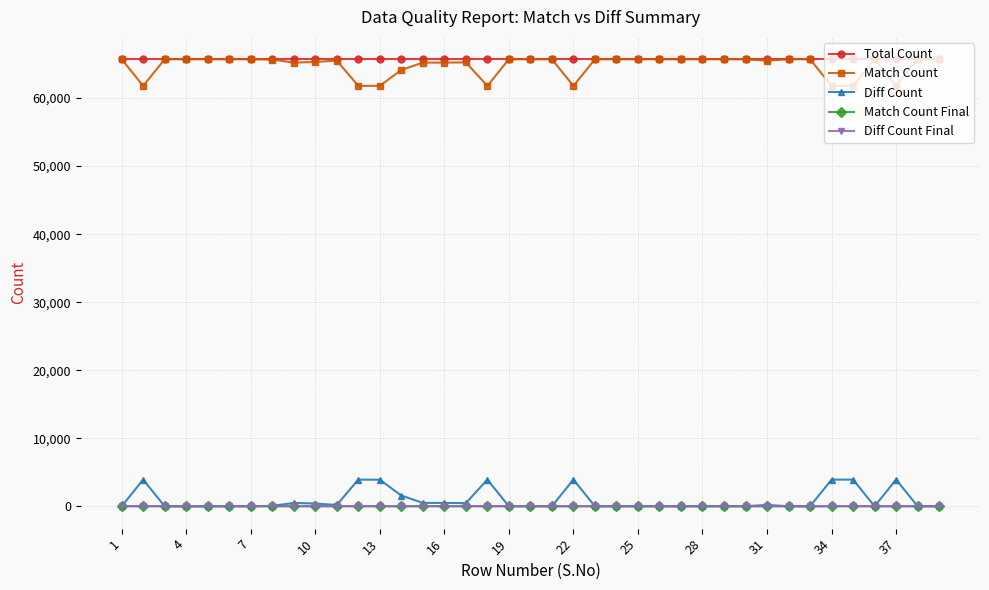

Does the chart display data point markers on the line(s)?

Yes